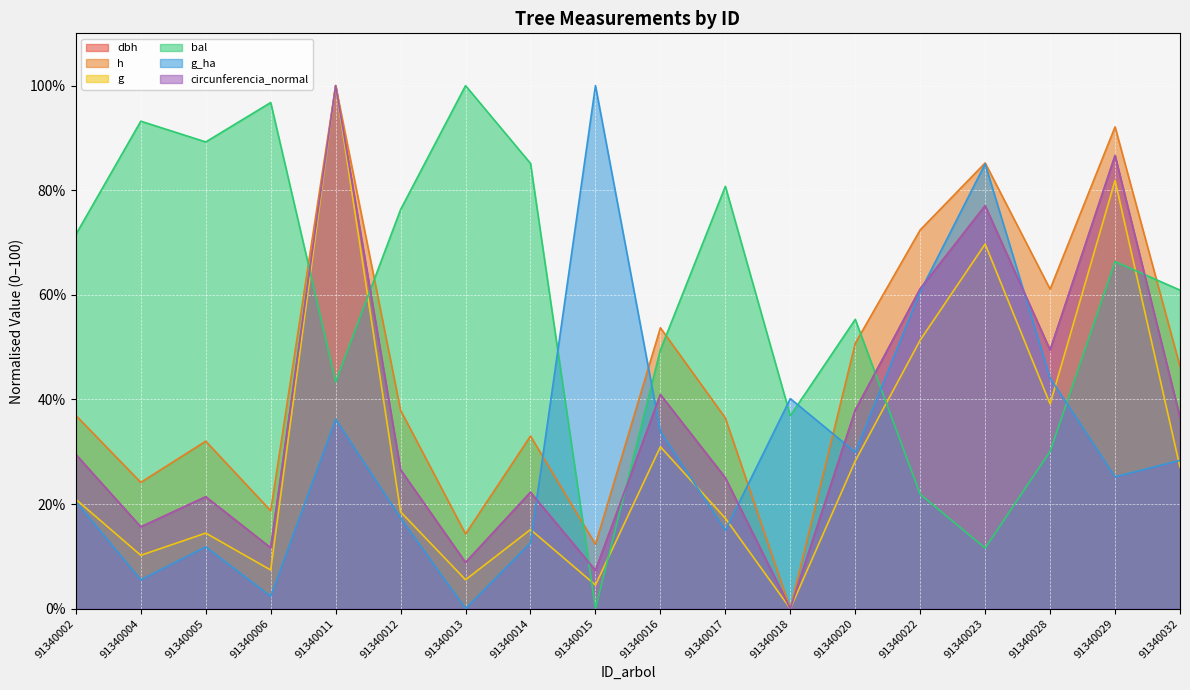

Which series ends up on top after the final intersection of bal and h?

bal